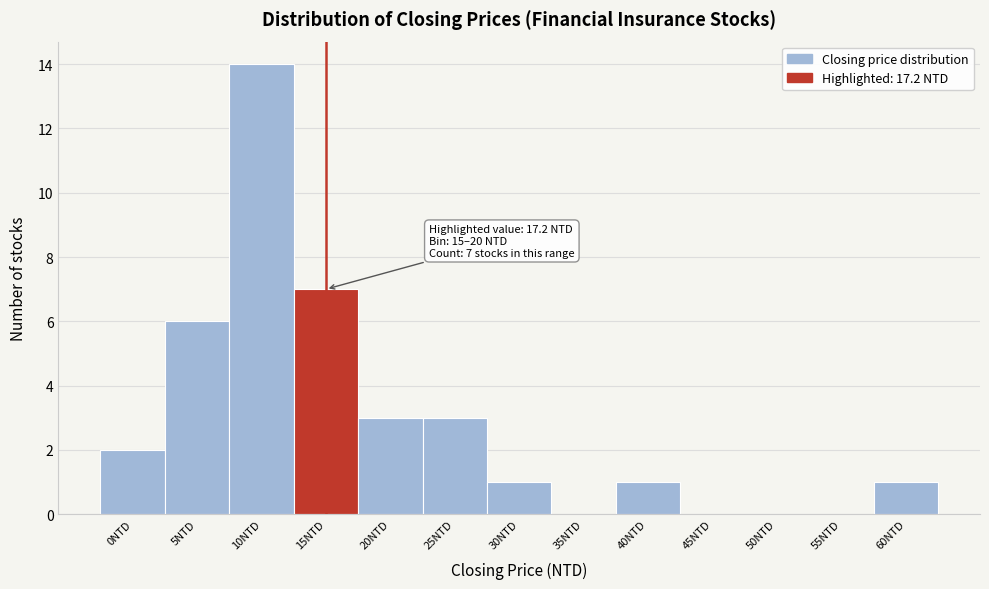

Reading right to left, list all the values displayed in this chart.

60NTD=1	55NTD=0	50NTD=0	45NTD=0	40NTD=1	35NTD=0	30NTD=1	25NTD=3	20NTD=3	15NTD=7	10NTD=14	5NTD=6	0NTD=2